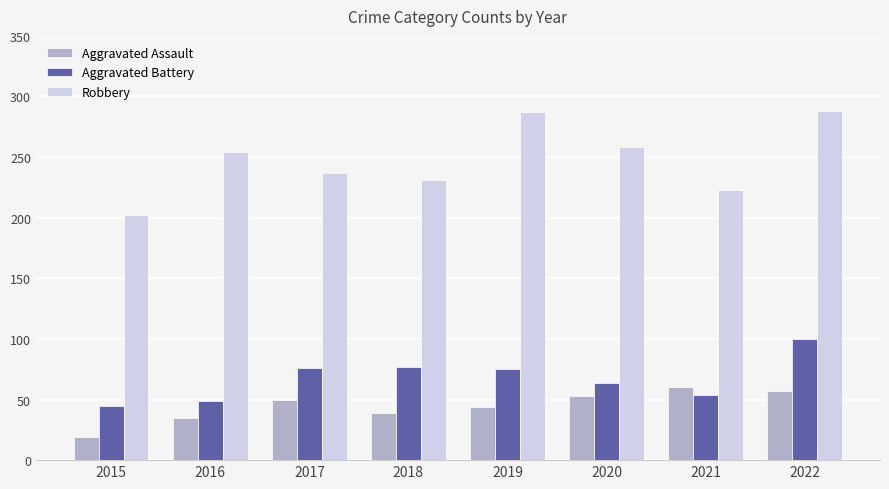

What are all the series names shown in the legend?

Aggravated Assault, Aggravated Battery, Robbery